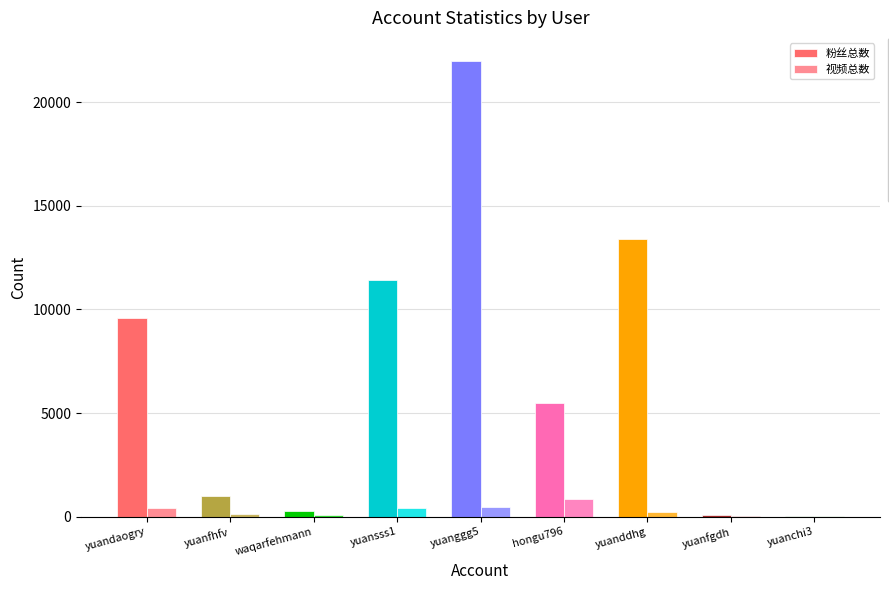

What are all the series names shown in the legend?

粉丝总数, 视频总数